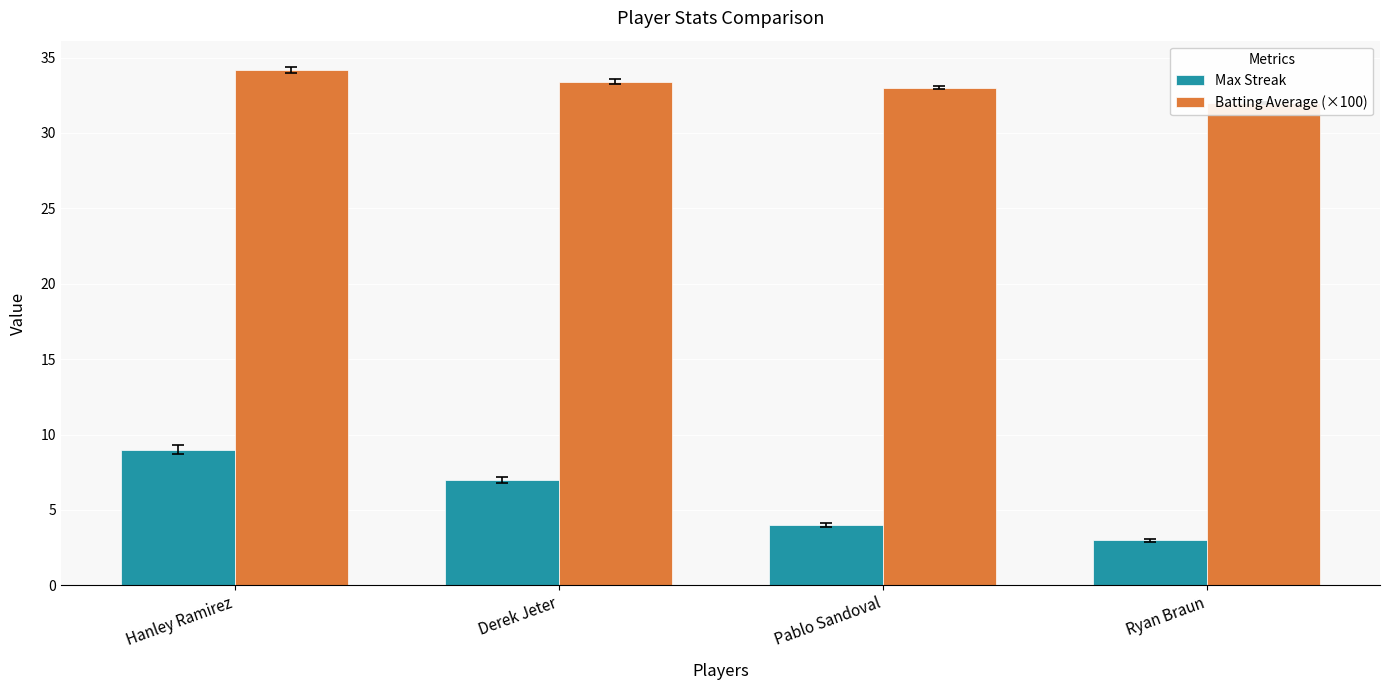

At Derek Jeter, list the series in order from smallest to largest.

Max Streak, Batting Average (×100)